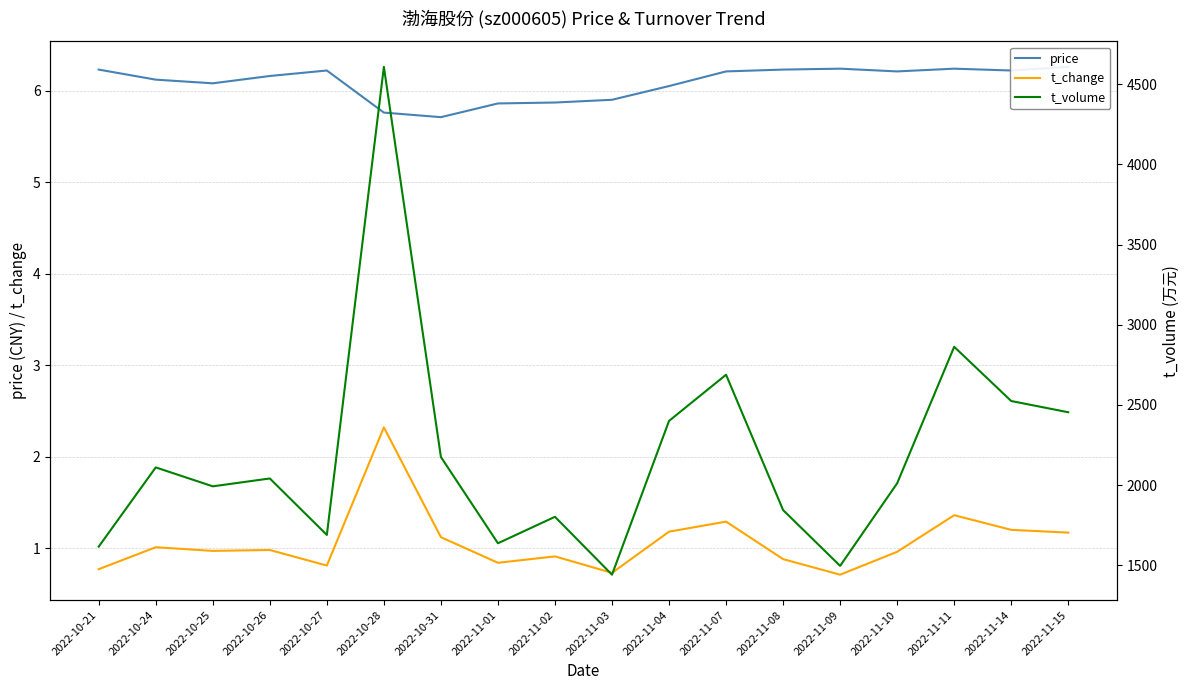

Between 2022-11-02 and 2022-11-09, which is larger?

2022-11-09